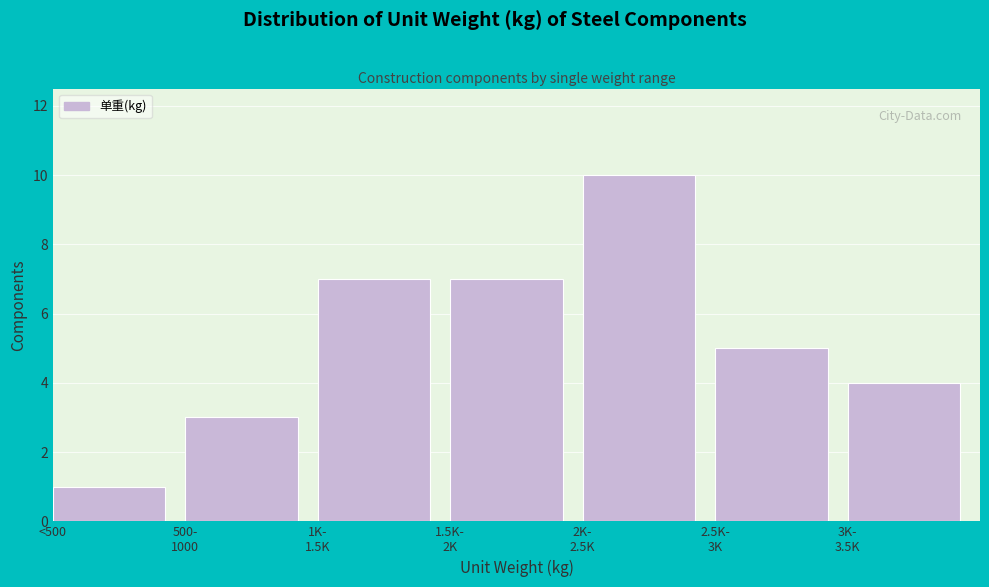

Reading left to right, what are all the values shown in this chart?

1	3	7	7	10	5	4